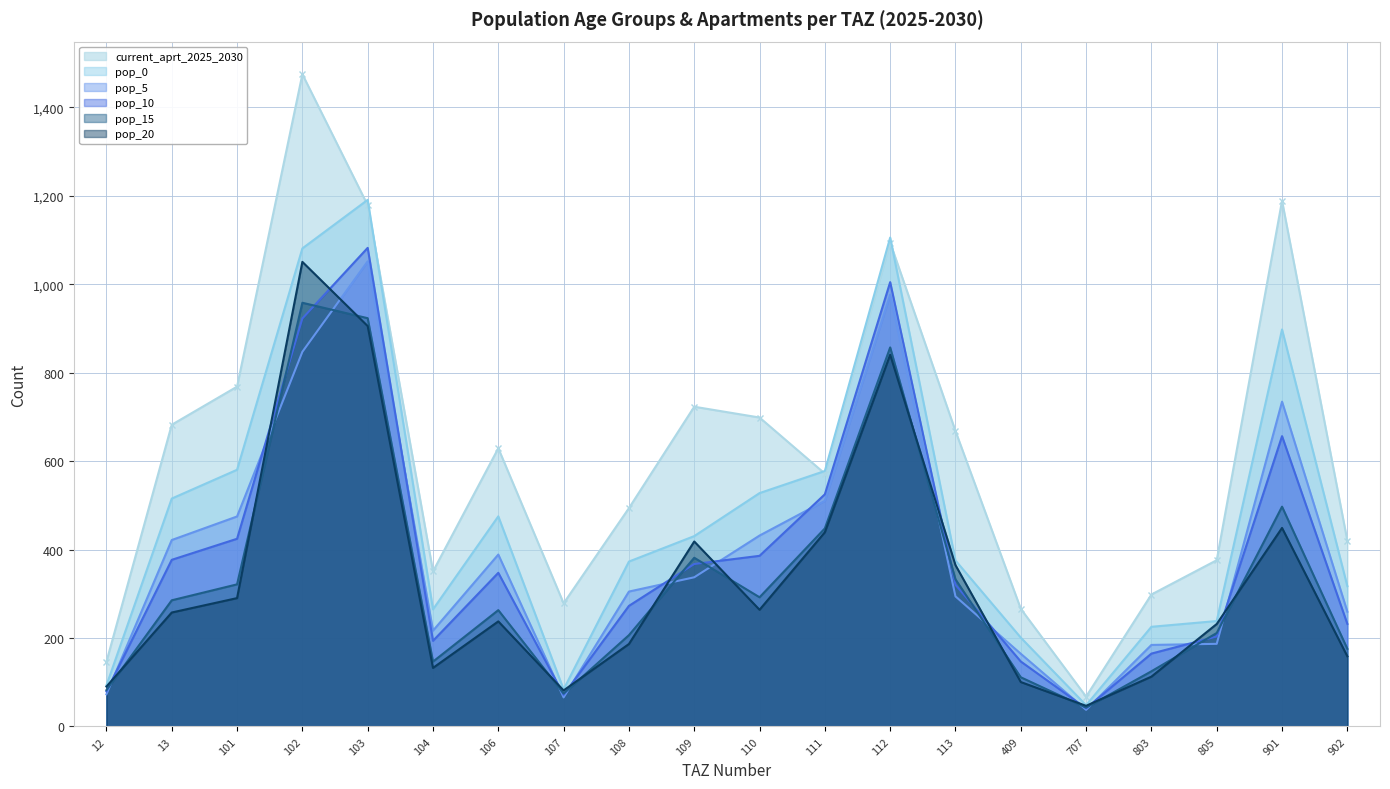

Which series ends up on top after the final intersection of pop_5 and pop_20?

pop_5